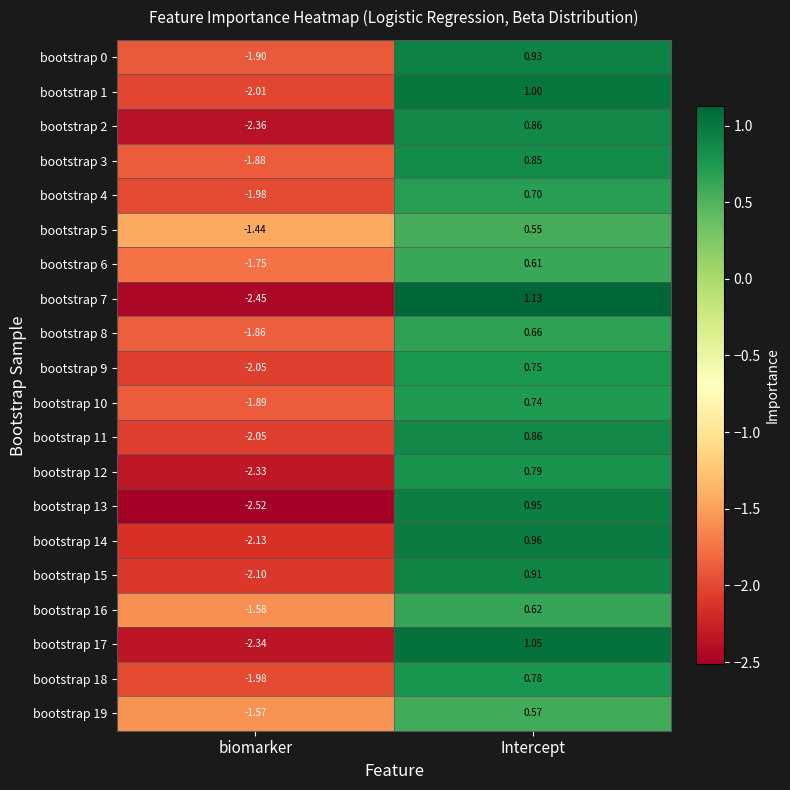

At which category is the sum across all series the highest?

Intercept